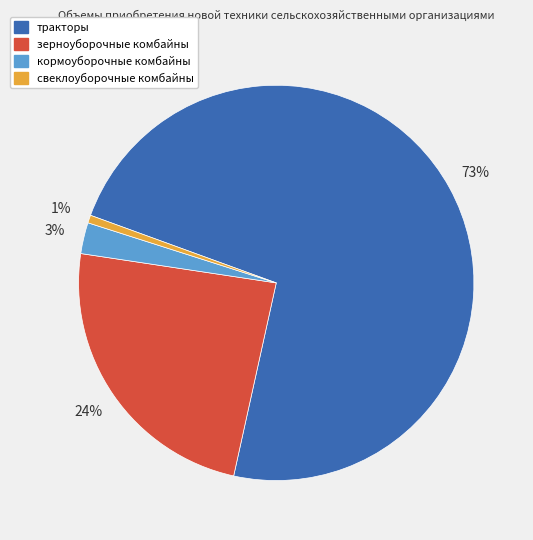

To the nearest percent, what portion does зерноуборочные комбайны represent?

24%